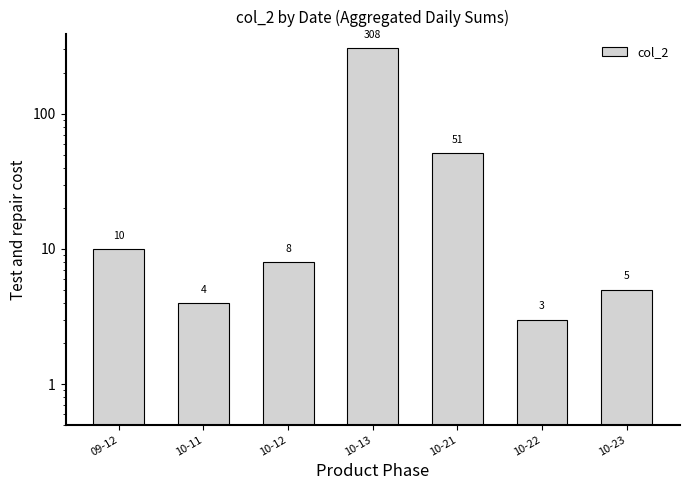

The value at 10-21 is 51. True or false?

True